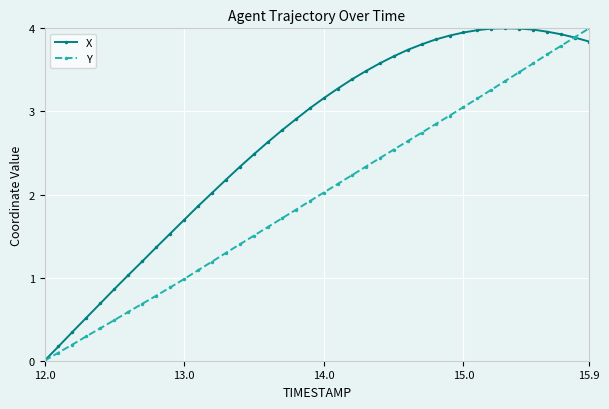

What is the value of the X point at the 10th from the left?

1.5